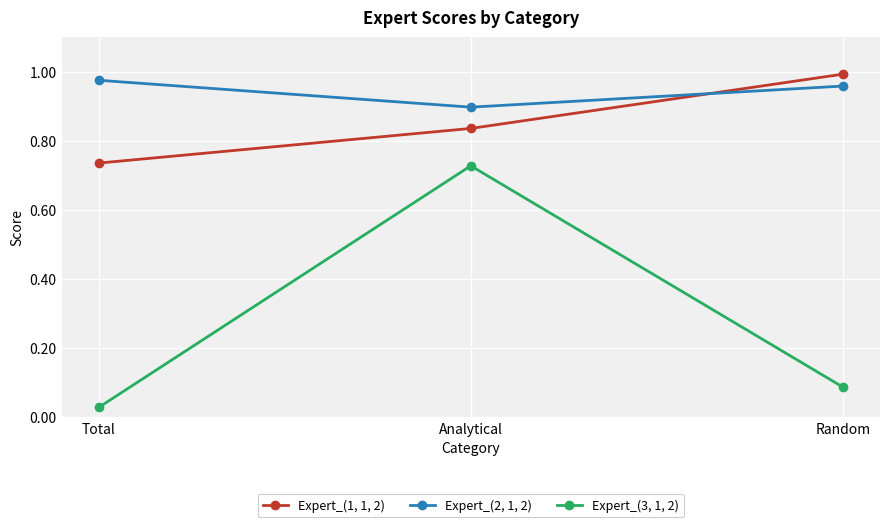

How many series are shown in this chart?

3